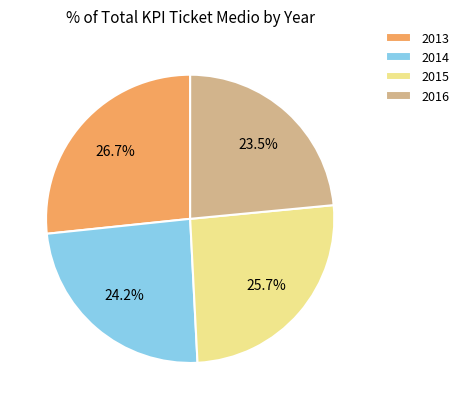

To the nearest percent, what is the difference between the 2014 and 2016 slice percentages?

1%